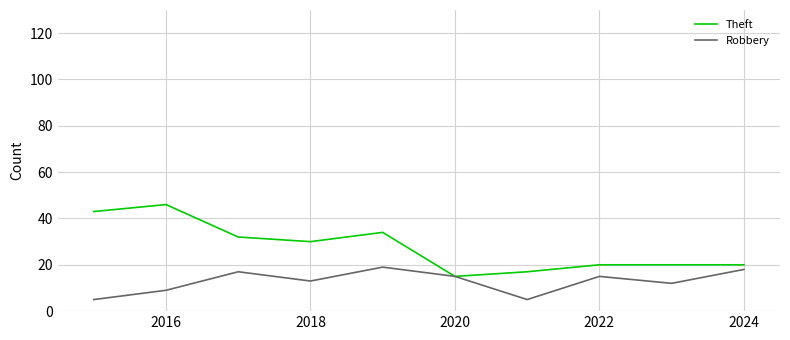

What is the maximum value shown in the chart?

46